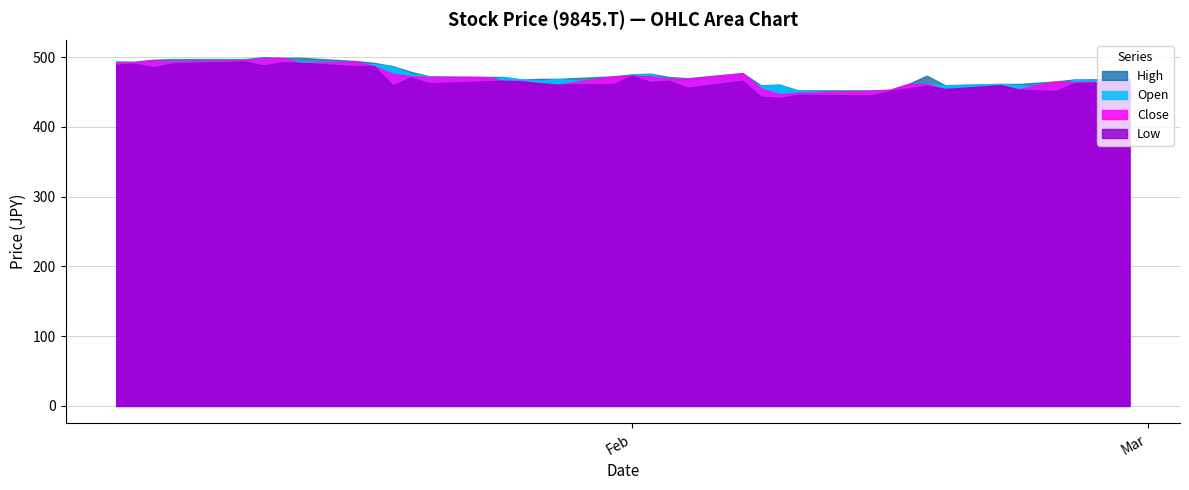

At how many categories does at least one series exceed 453?

35